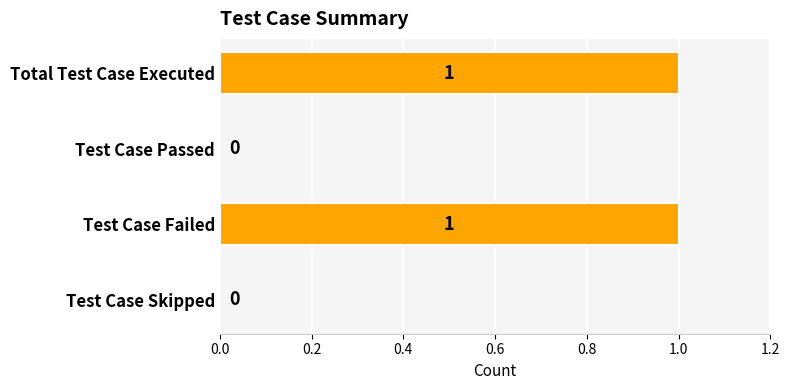

The value at Test Case Skipped is 0. True or false?

True